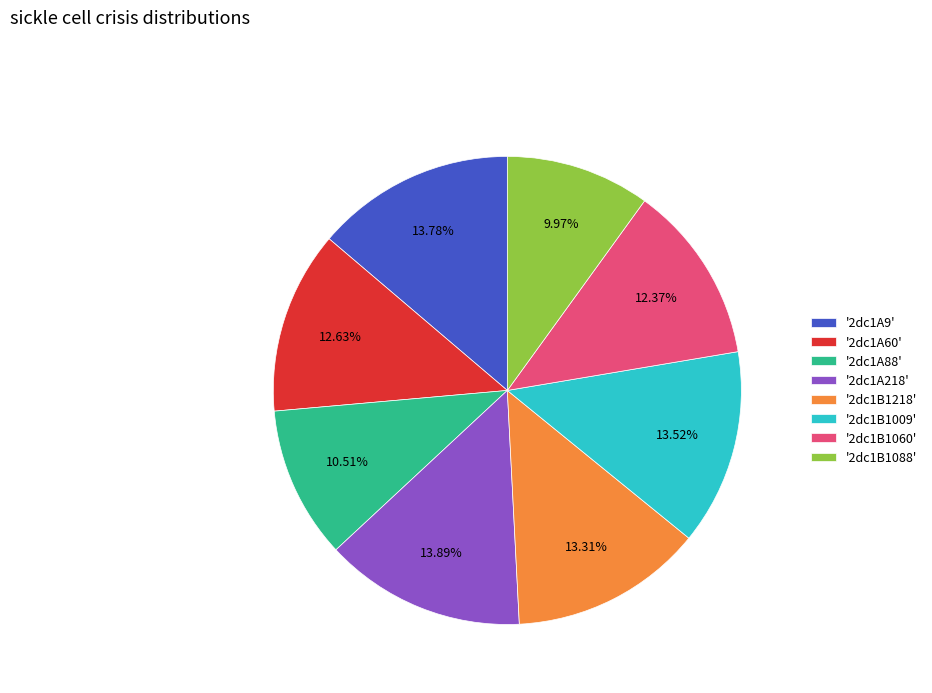

How many slices are in this pie chart?

8